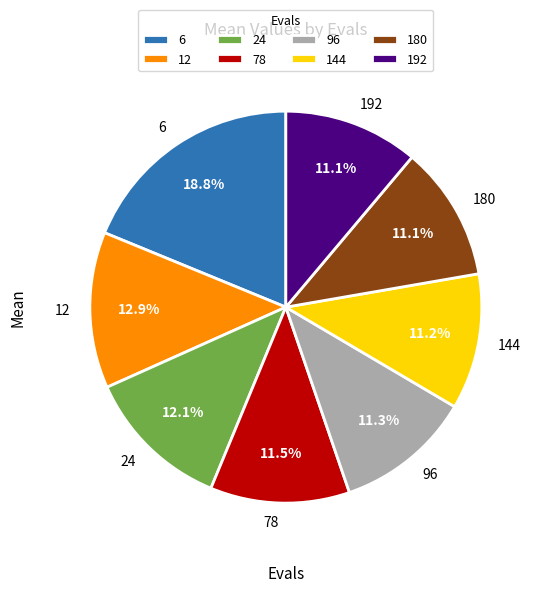

How many segments does this pie chart have?

8